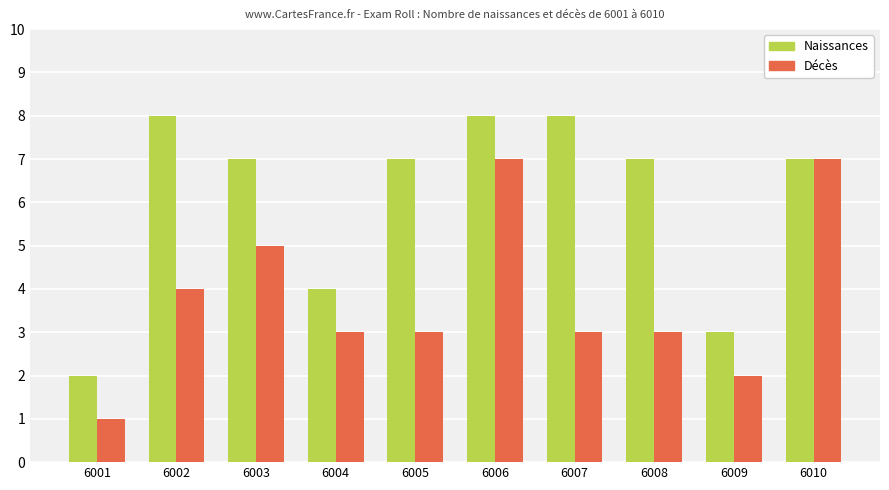

Which series has the largest total across all categories?

Naissances